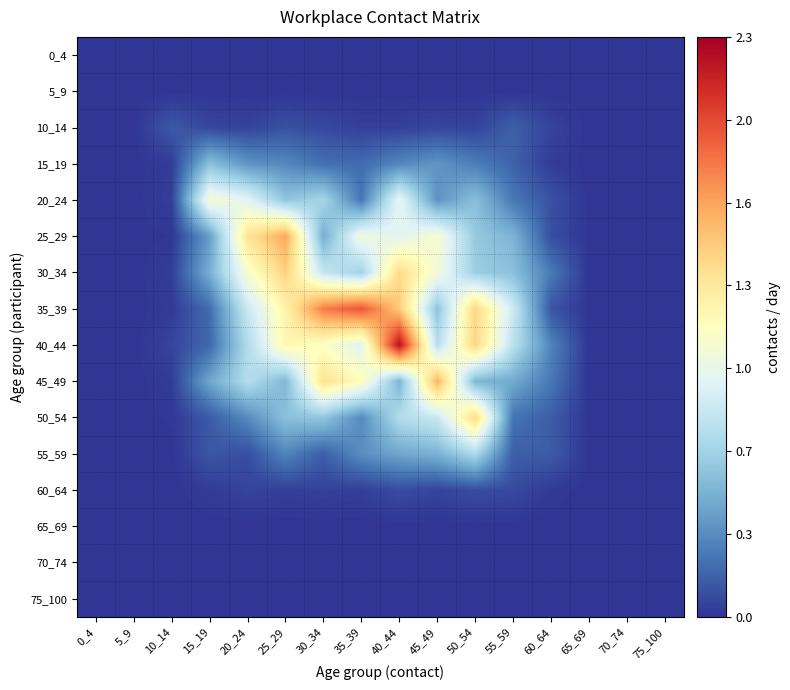

What is the spread (max minus min) of values at 20_24?

1.3